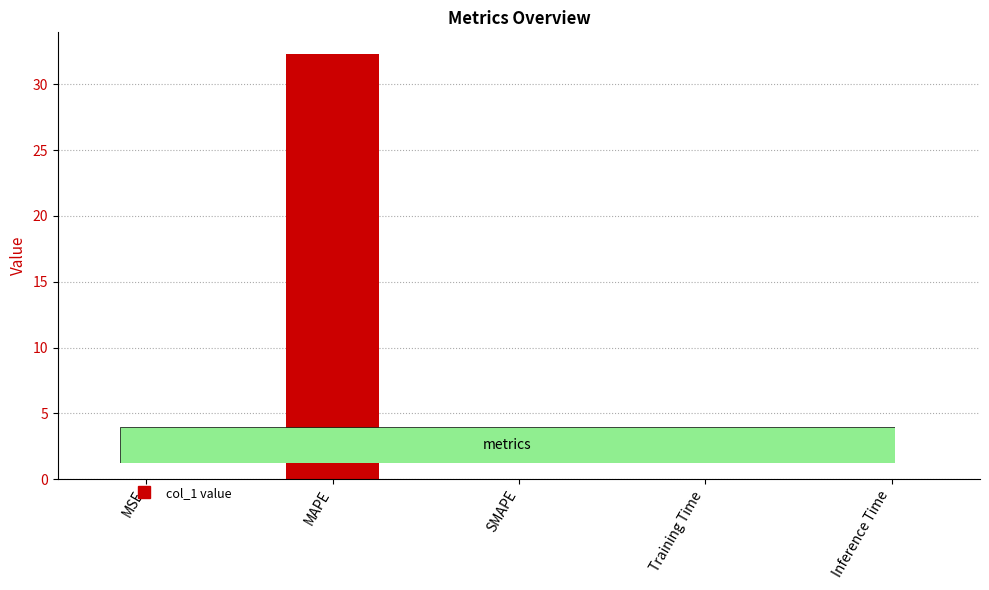

The chart shows a value of -21.5 at SMAPE. True or false?

False